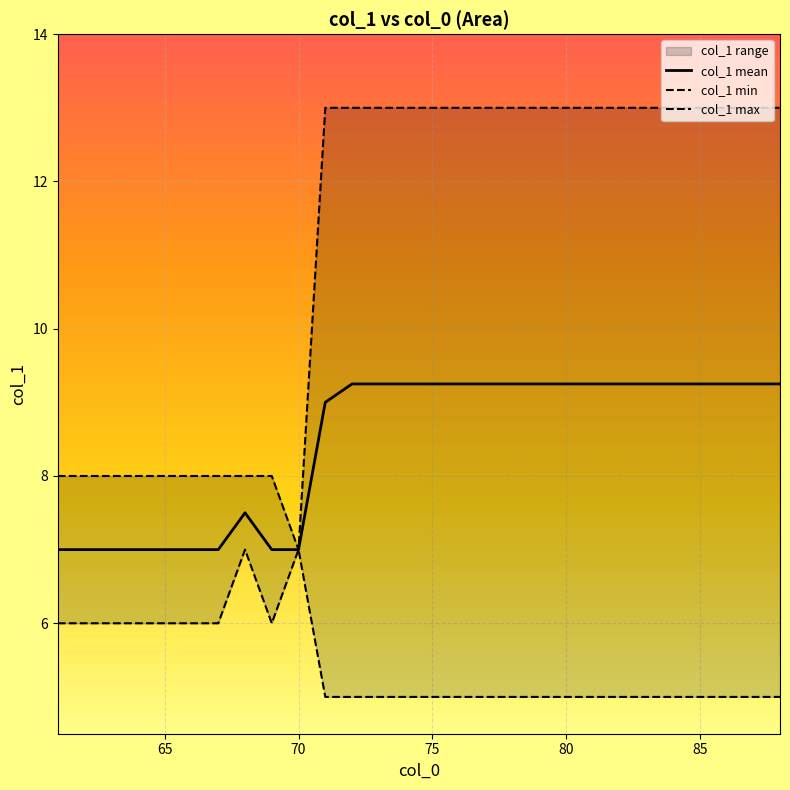

List the series in order of their overall mean, highest first.

col_1 max, col_1 mean, col_1 min